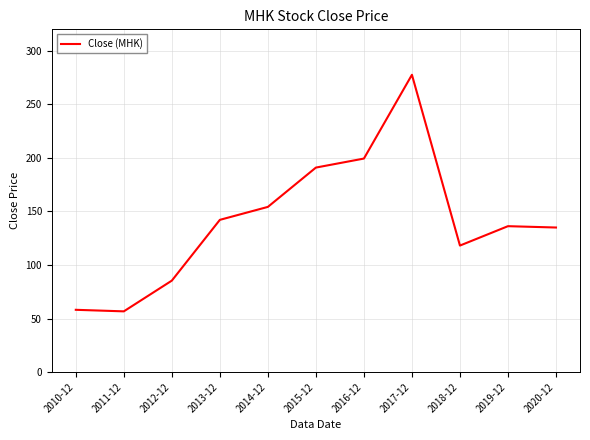

What is the difference between the maximum and minimum values?

220.8